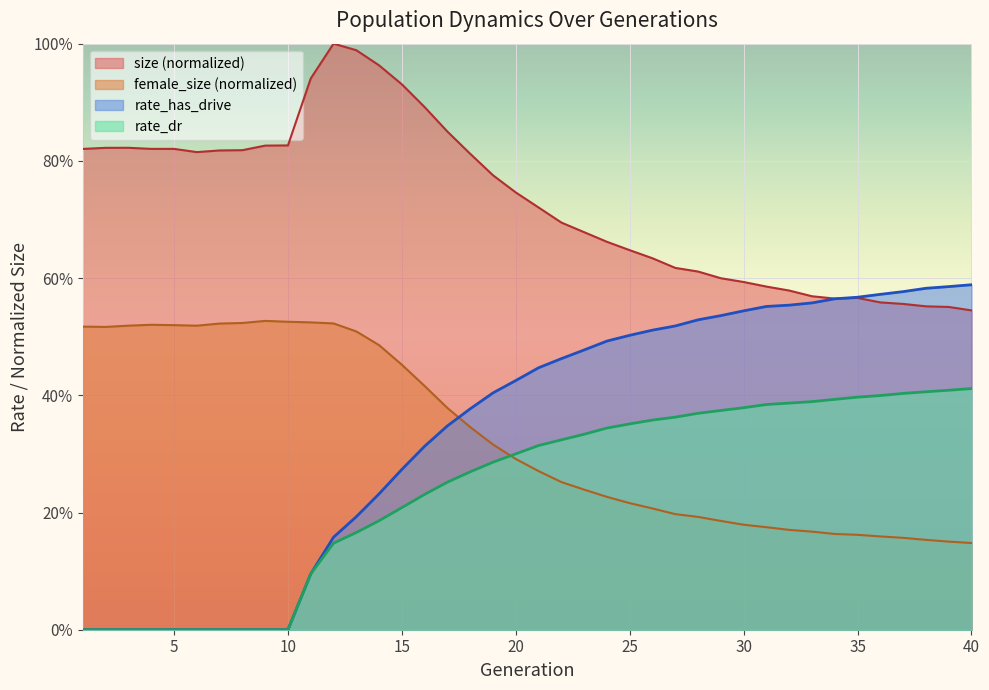

At which label does rate_has_drive reach its minimum?

1